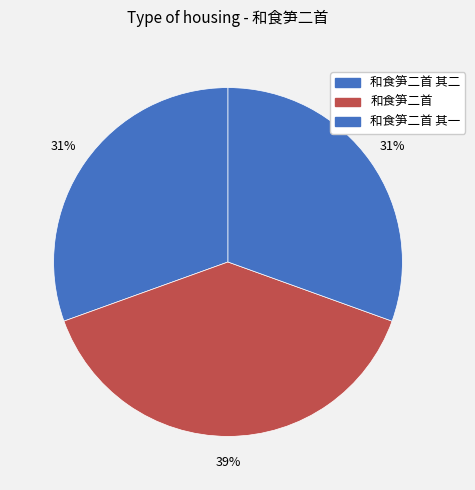

How many slices are in this pie chart?

3